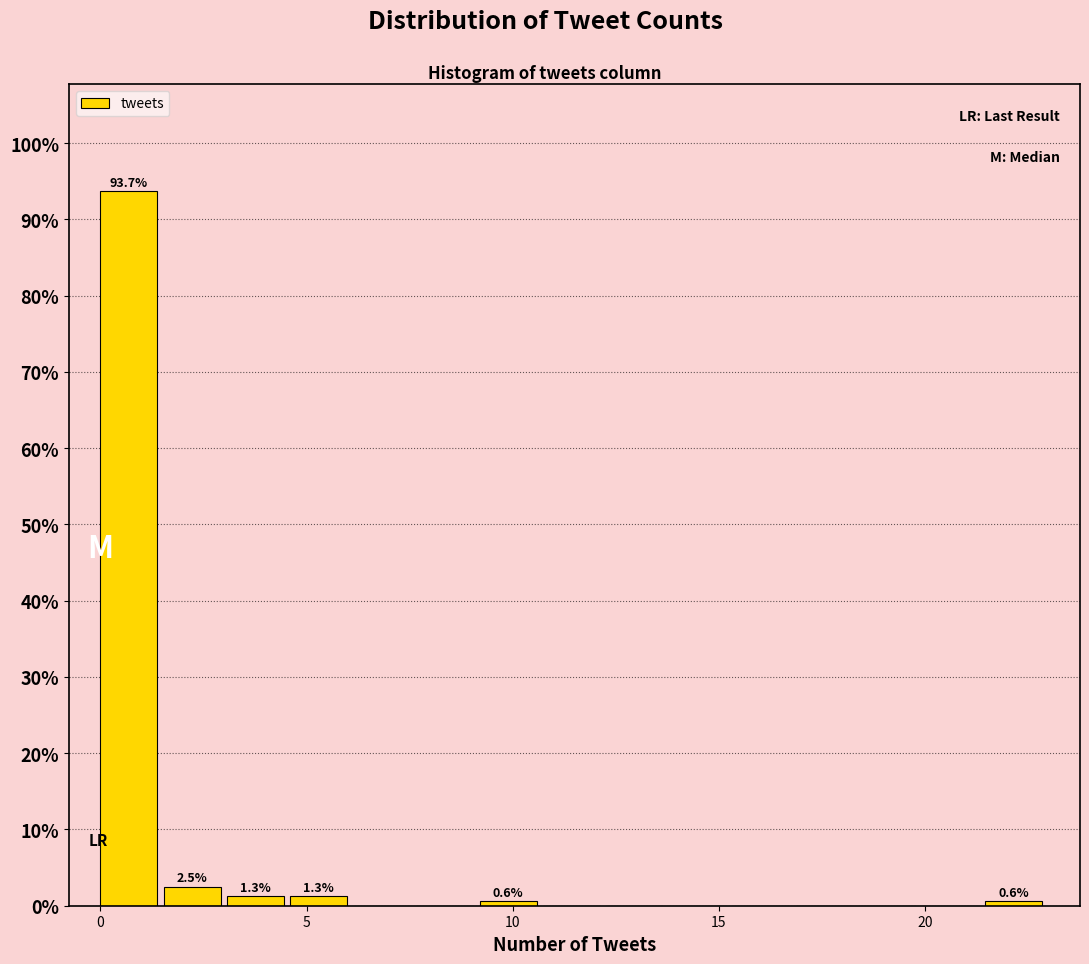

Around what value on the x-axis is the tallest bar? Give the approximate position of its centre, as read against the axis.

0.5